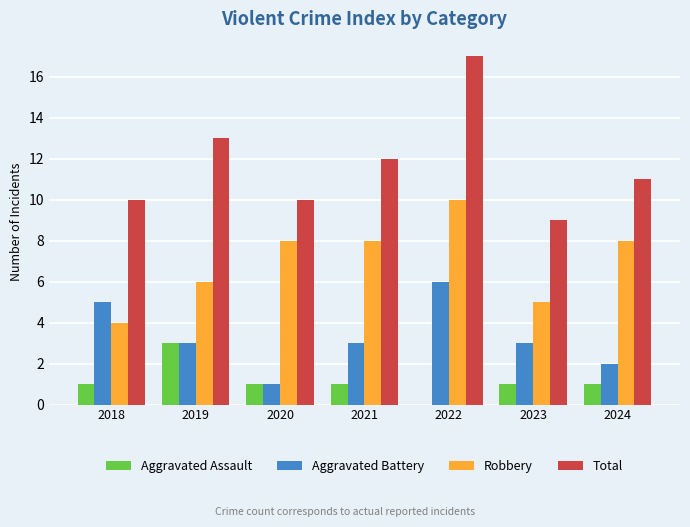

What is the sum of all Aggravated Battery values?

23